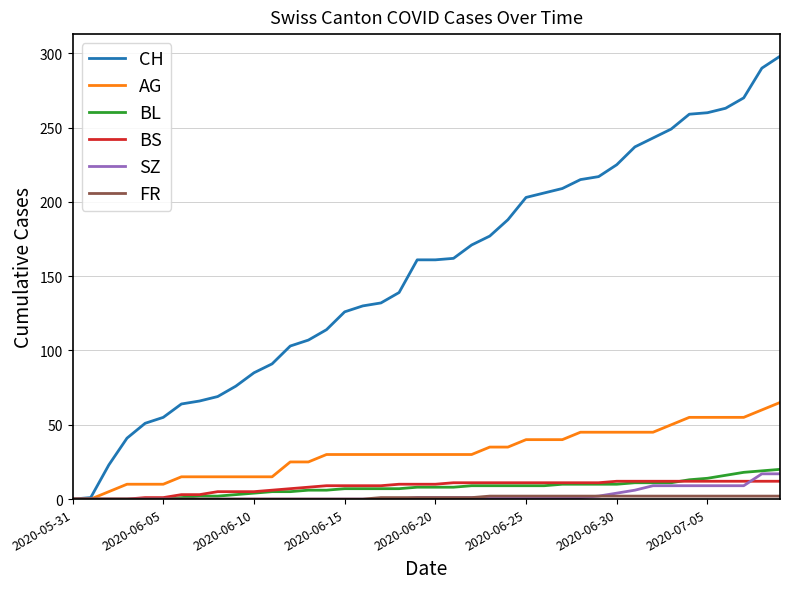

Which series has the largest range (max minus min)?

CH